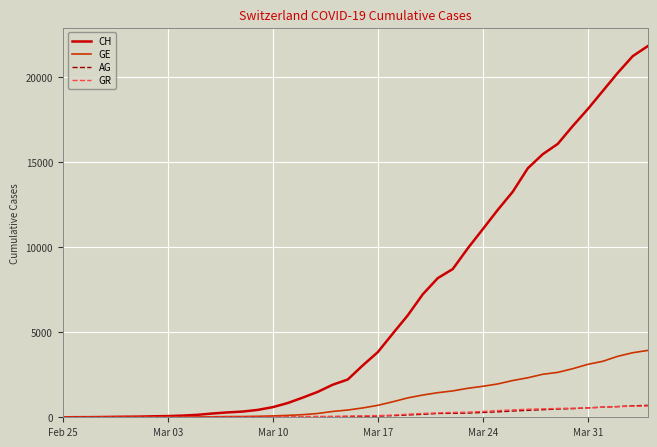

At how many categories does at least one series exceed 7350?

15